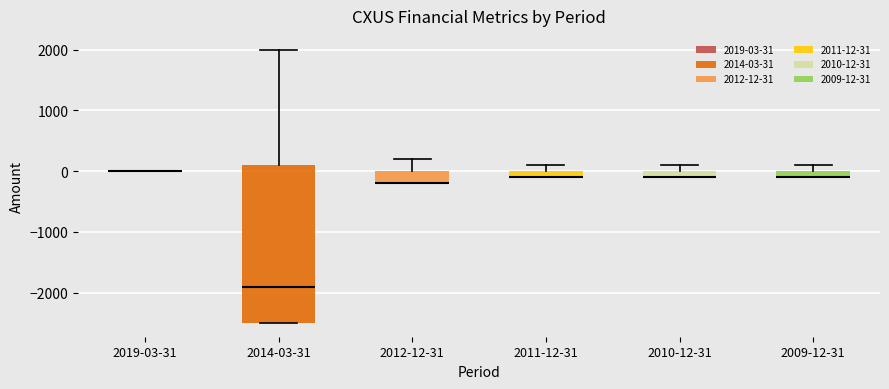

Which box is the tallest, from its lower edge to its upper edge?

2014-03-31